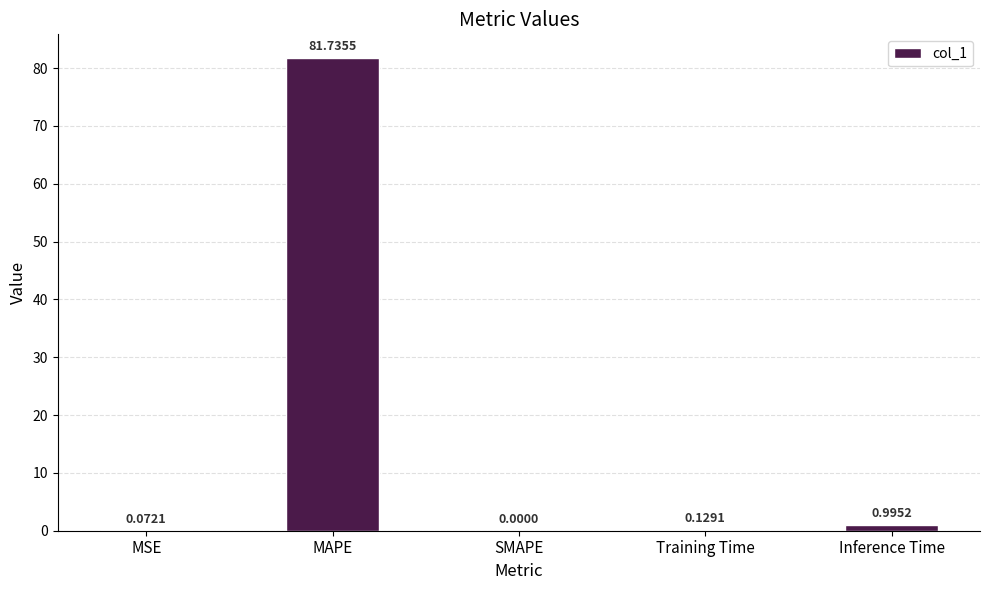

How many categories are shown in the chart?

5